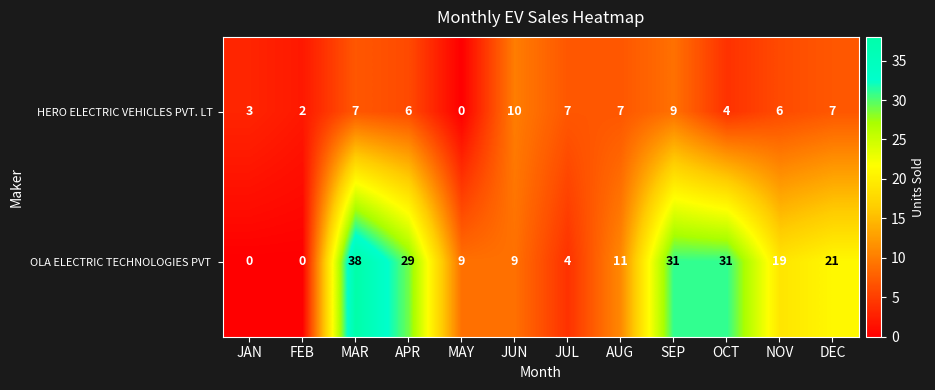

At which label does HERO ELECTRIC VEHICLES PVT. LT reach its peak?

JUN